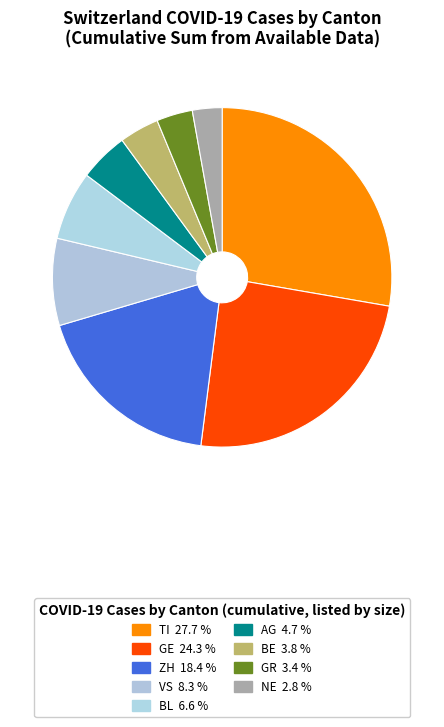

How many segments does this pie chart have?

9